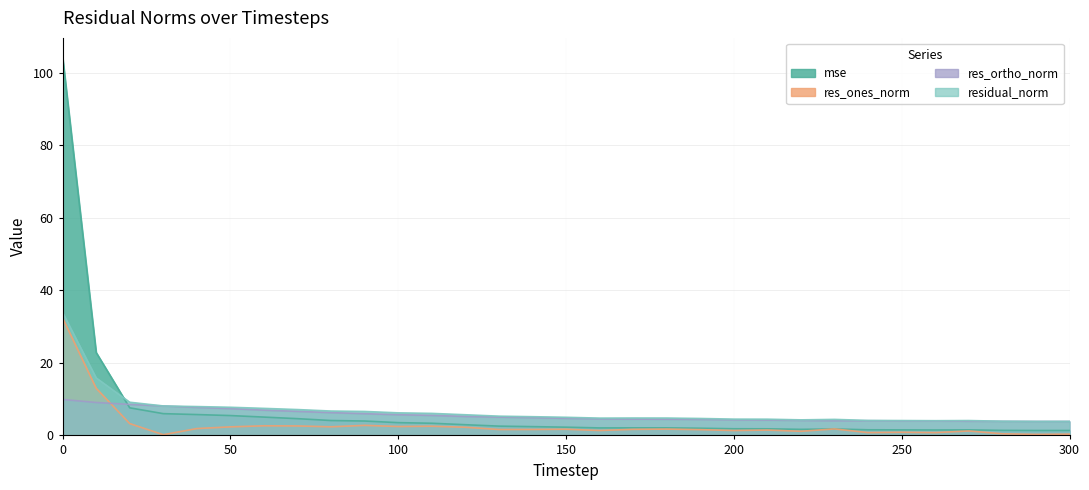

Which series has the largest range (max minus min)?

mse